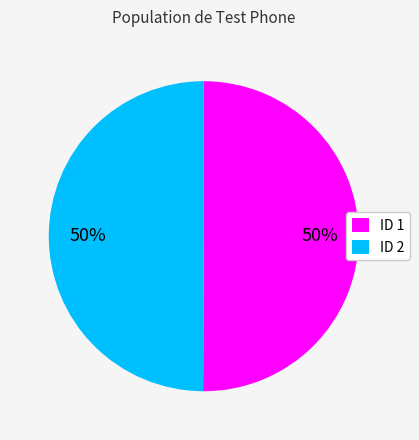

Combined, do ID 2 and ID 1 account for over 50%?

Yes